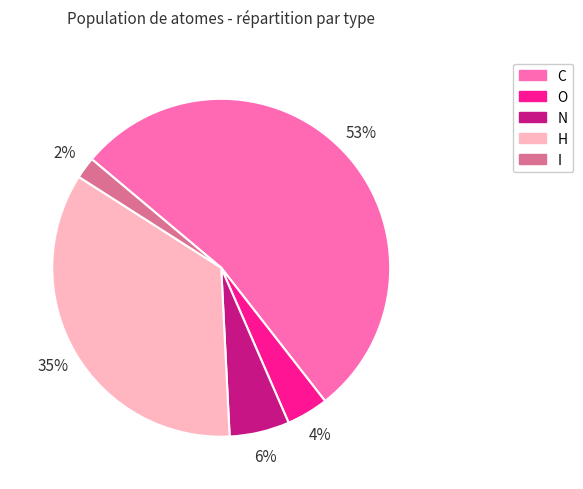

To the nearest percent, what is the difference between the C and O slice percentages?

49%